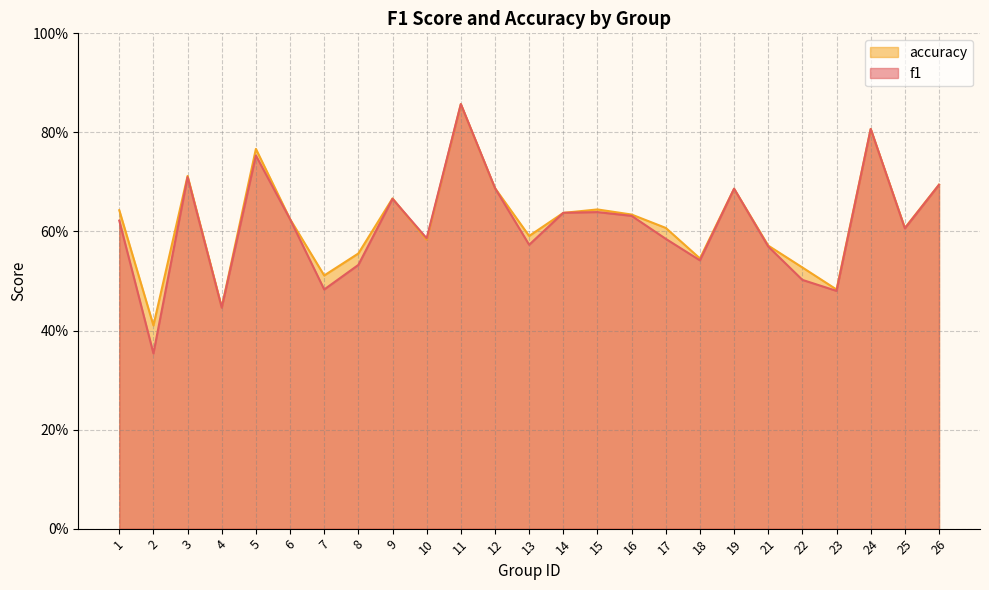

Does the chart have visible grid lines?

Yes